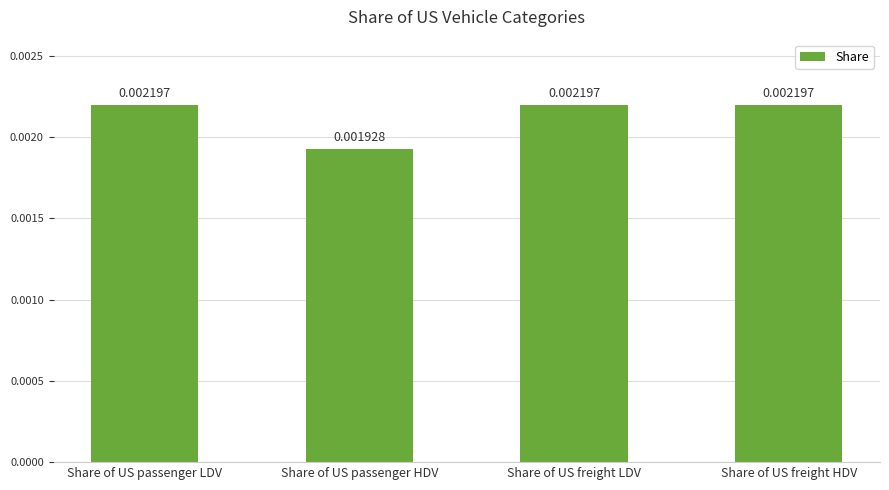

Which category has the lowest value across all series?

Share of US passenger HDV